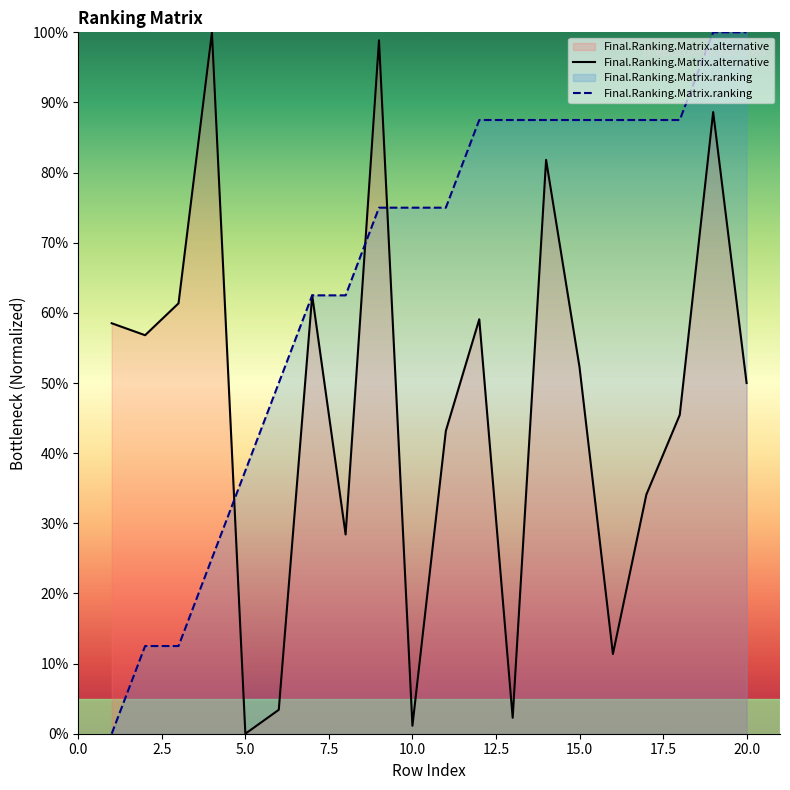

Which category has the lowest value across all series?

5